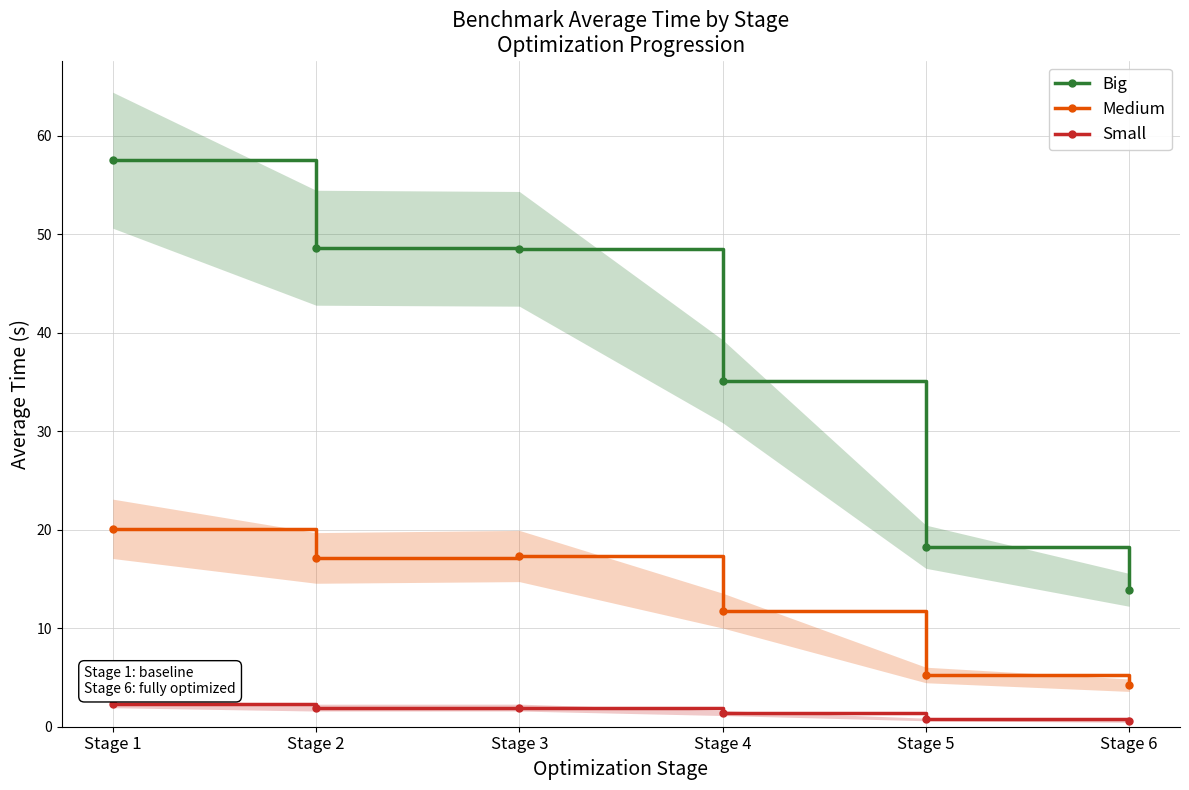

Which has a higher value, Stage 6 or Stage 4?

Stage 4